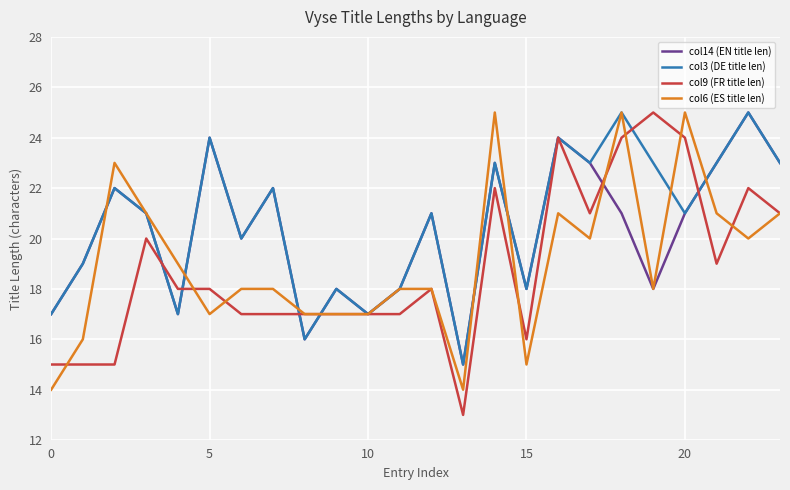

What is the smallest value displayed?

13